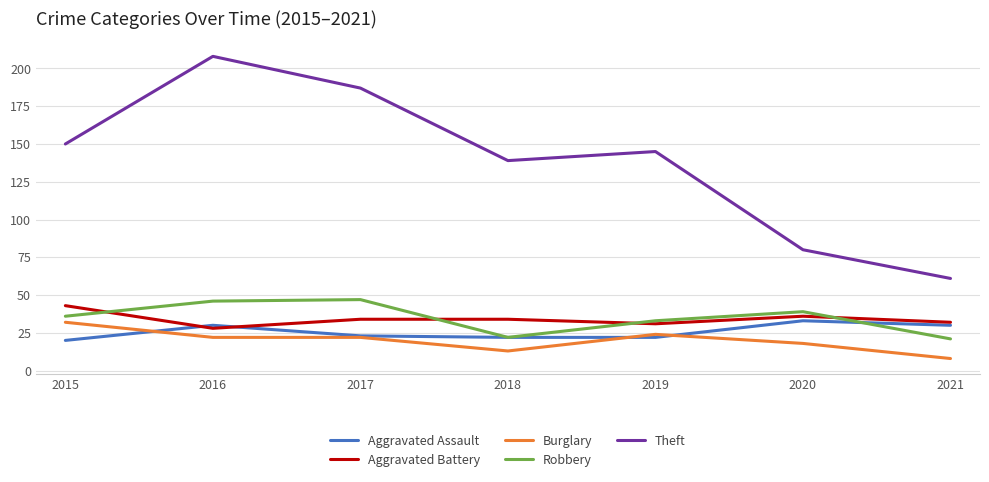

Which series changed the most between 2015 and 2020?

Theft